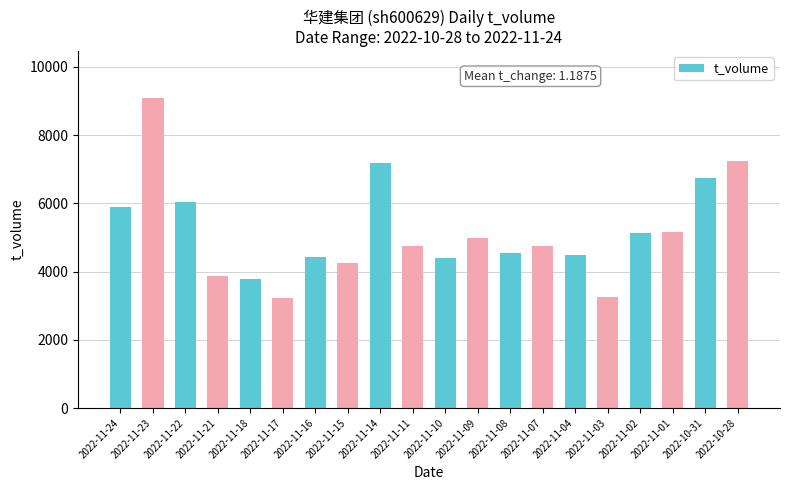

What is the difference between the maximum and minimum values?

5869